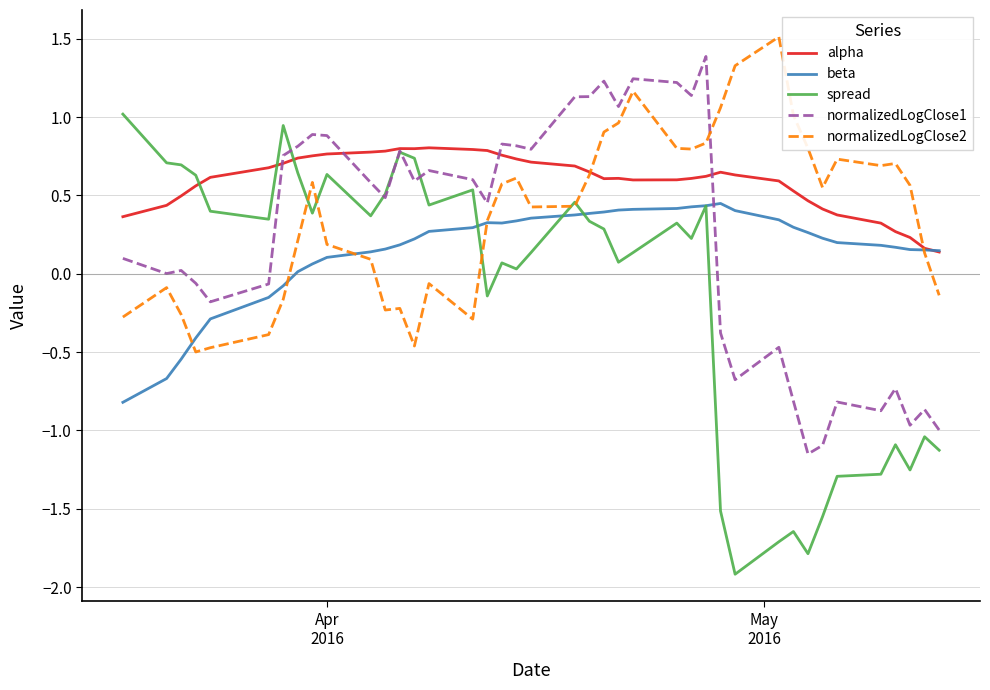

What is the difference between the second highest and minimum values in the normalizedLogClose2 series?

1.8